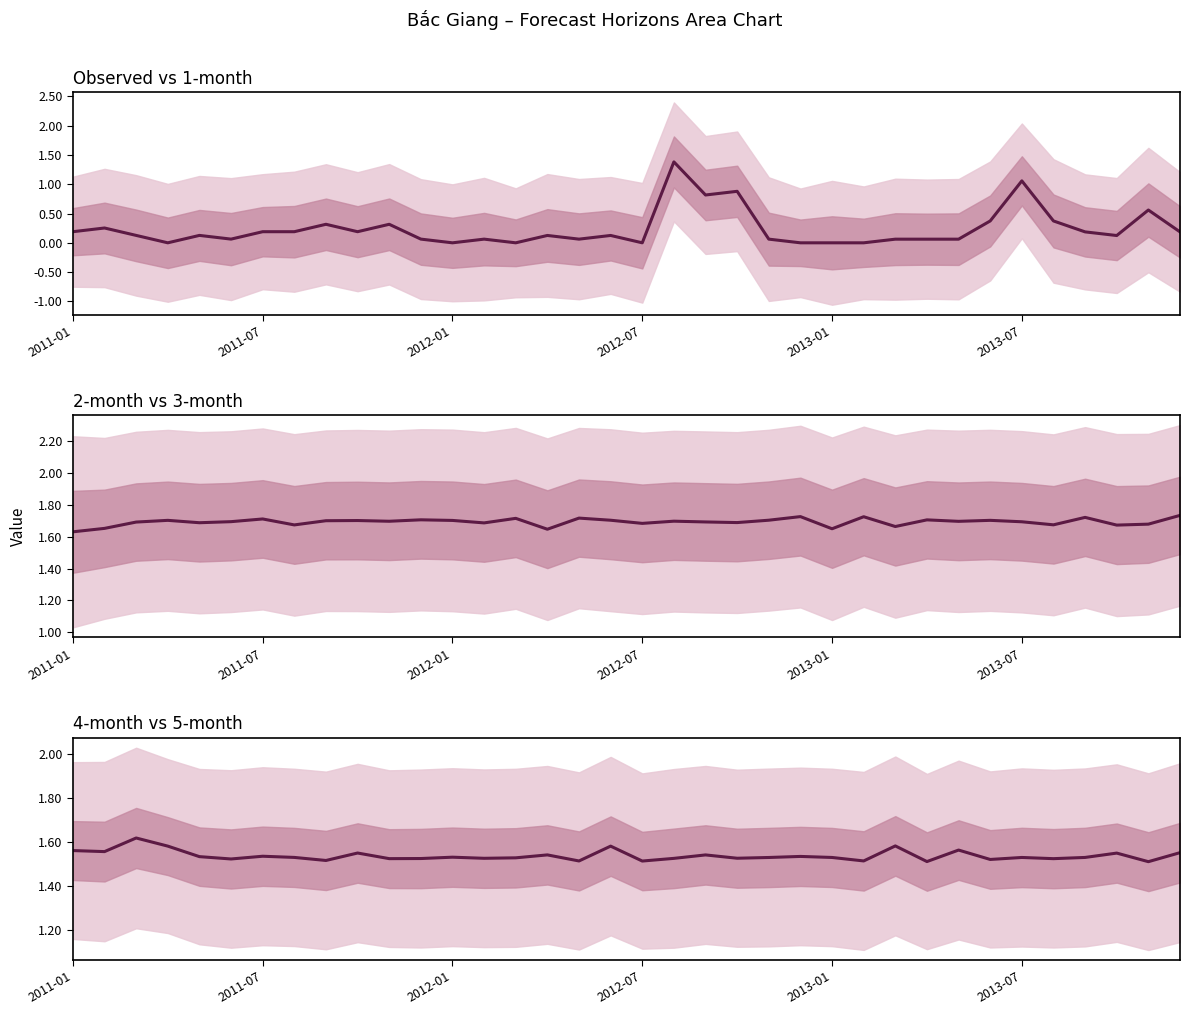

Reading left to right, list all the values displayed in this chart.

Observed: 0.2	0.3	0.1	0.0	0.1	0.1	0.2	0.2	0.3	0.2	0.3	0.1	0.0	0.1	0.0	0.1	0.1	0.1	0.0	1.4	0.8	0.9	0.1	0.0	0.0	0.0	0.1	0.1	0.1	0.4	1.1	0.4	0.2	0.1	0.6	0.2
2-month: 1.6	1.7	1.7	1.7	1.7	1.7	1.7	1.7	1.7	1.7	1.7	1.7	1.7	1.7	1.7	1.6	1.7	1.7	1.7	1.7	1.7	1.7	1.7	1.7	1.7	1.7	1.7	1.7	1.7	1.7	1.7	1.7	1.7	1.7	1.7	1.7
4-month: 1.6	1.6	1.6	1.6	1.5	1.5	1.5	1.5	1.5	1.5	1.5	1.5	1.5	1.5	1.5	1.5	1.5	1.6	1.5	1.5	1.5	1.5	1.5	1.5	1.5	1.5	1.6	1.5	1.6	1.5	1.5	1.5	1.5	1.5	1.5	1.6